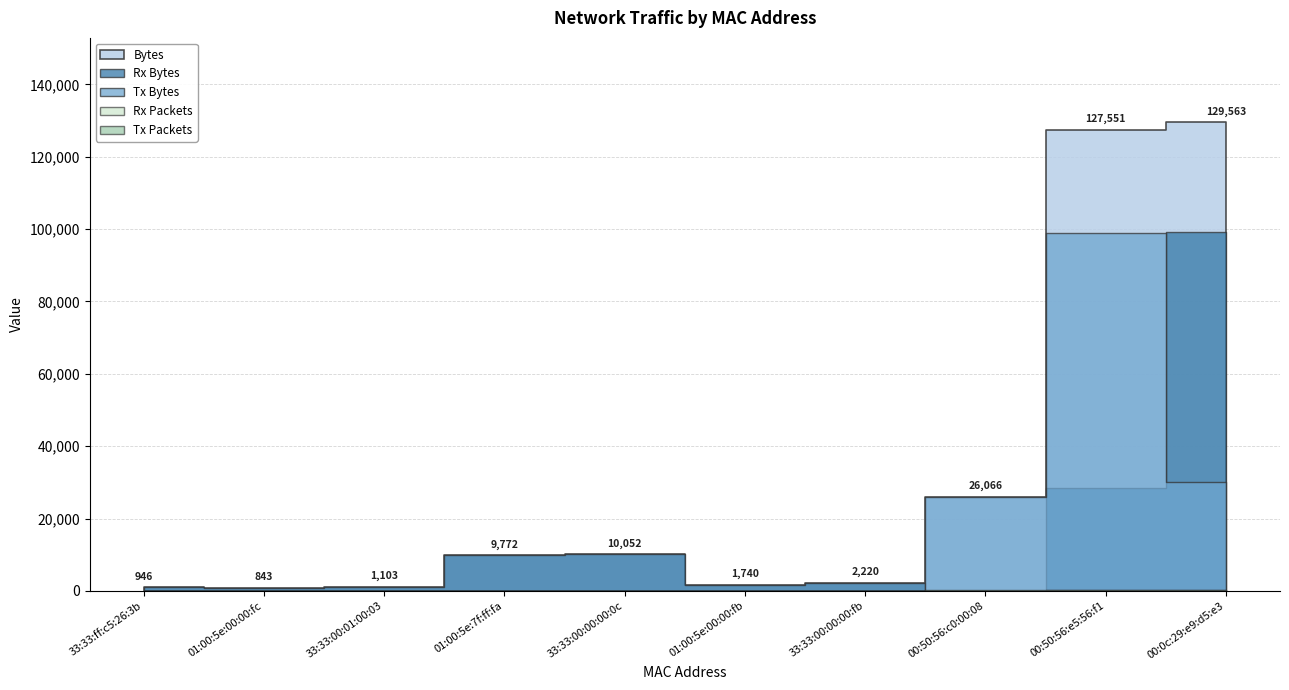

Between 00:50:56:c0:00:08 and 01:00:5e:00:00:fc, which is larger?

00:50:56:c0:00:08